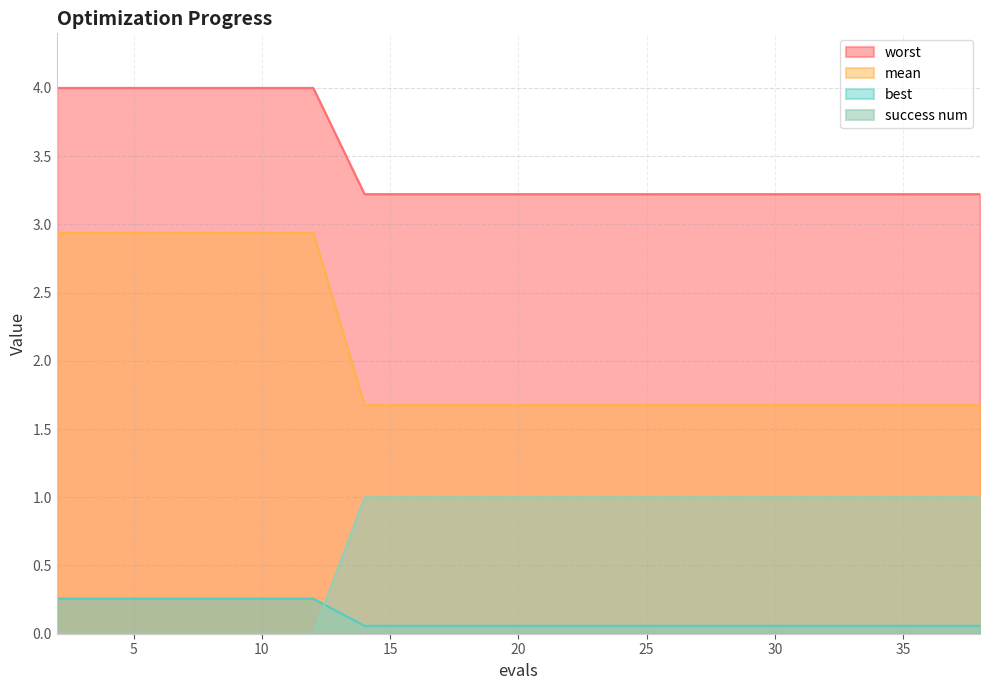

Is the value of success num at 34 greater than the value of mean at 21?

No